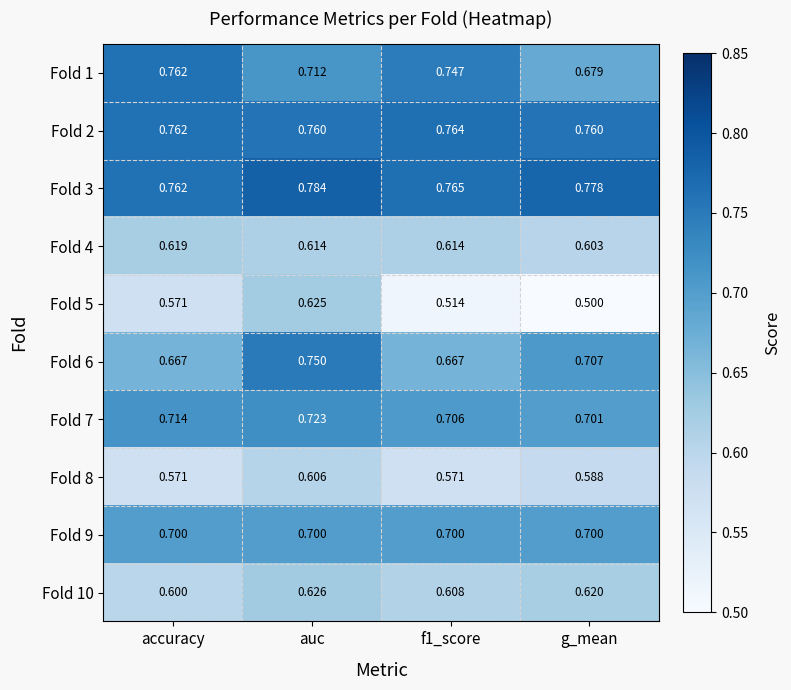

Which category has the lowest value in the Fold 3 series?

accuracy